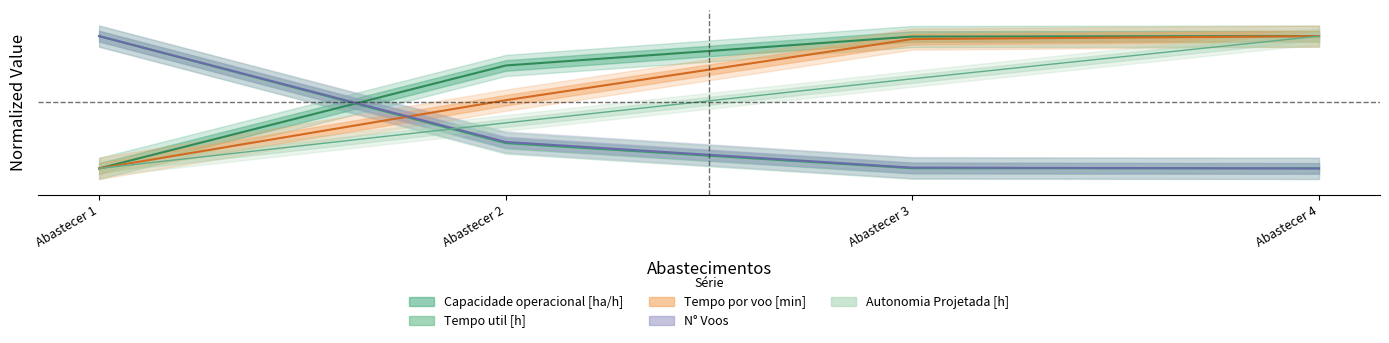

Count the number of data series in this chart.

5